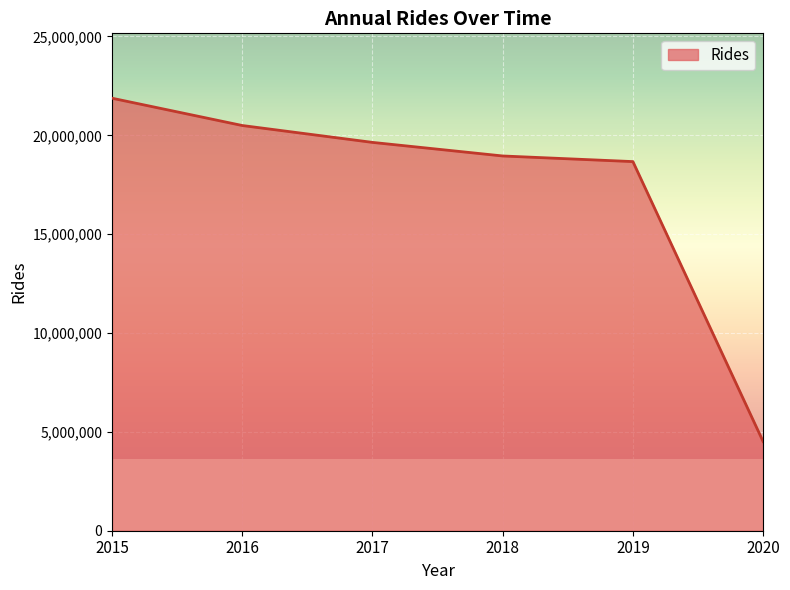

Between 2016 and 2020, which is larger?

2016